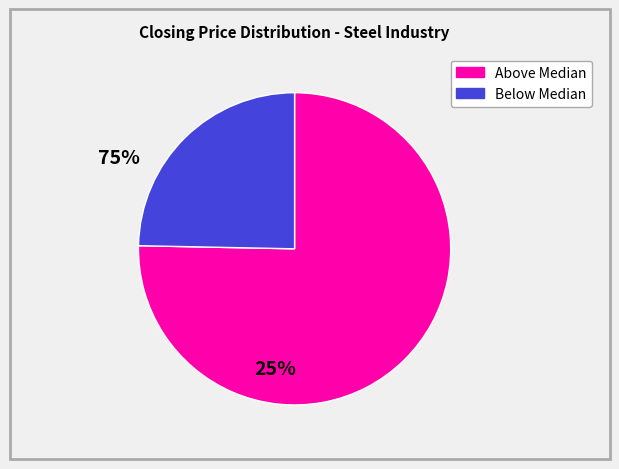

How many slices are in this pie chart?

2